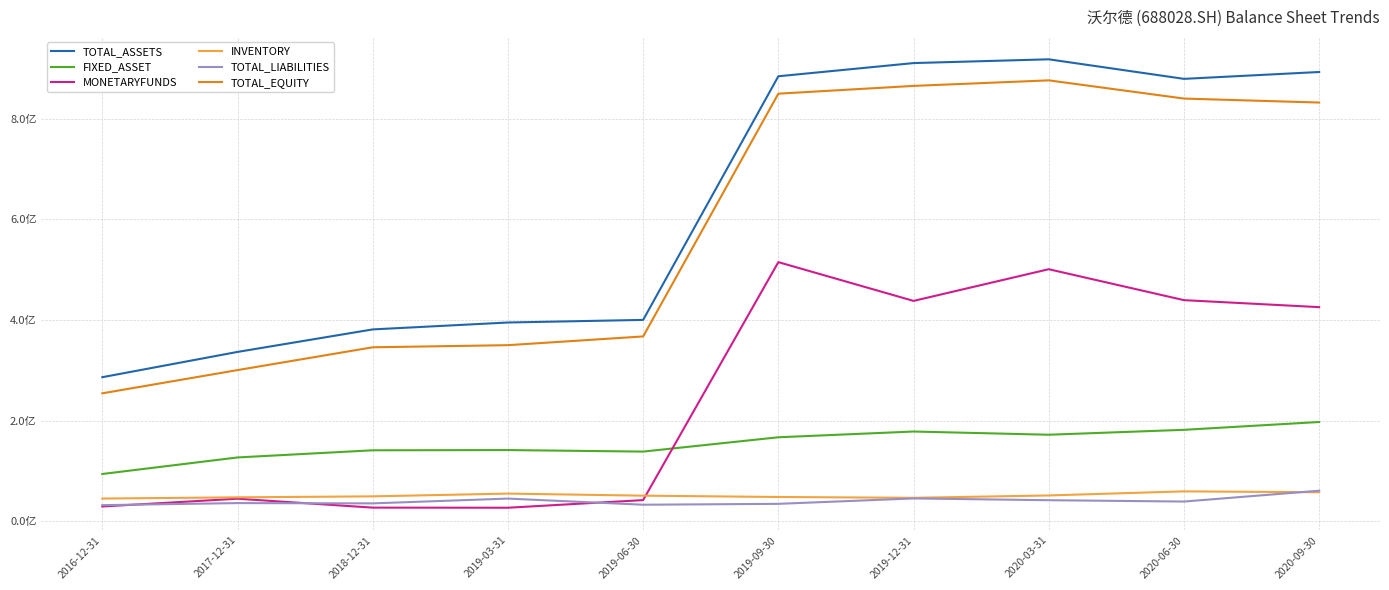

What is the sum of all FIXED_ASSET values?

1537525885.9